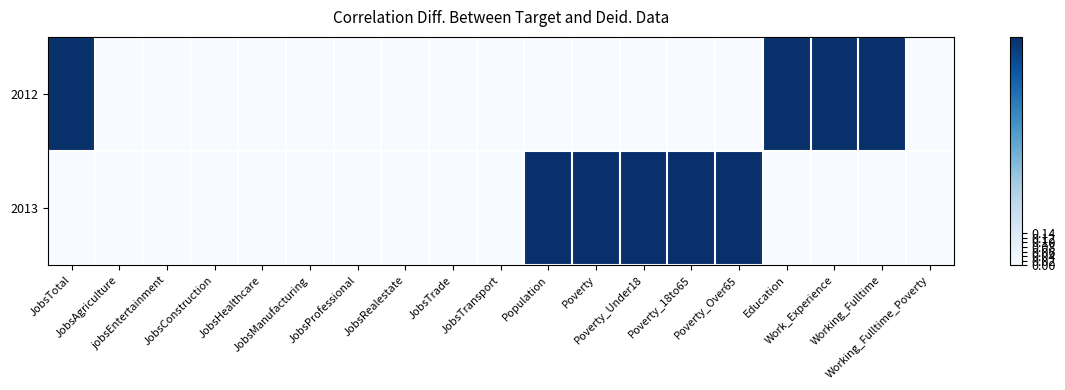

Reading right to left, extract all data points from this chart.

2012: Working_Fulltime_Poverty=0	Working_Fulltime=1	Work_Experience=1	Education=1	Poverty_Over65=0	Poverty_18to65=0	Poverty_Under18=0	Poverty=0	Population=0	JobsTransport=0	JobsTrade=0	JobsRealestate=0	JobsProfessional=0	JobsManufacturing=0	JobsHealthcare=0	JobsConstruction=0	jobsEntertainment=0	JobsAgriculture=0	JobsTotal=1
2013: Working_Fulltime_Poverty=0	Working_Fulltime=0	Work_Experience=0	Education=0	Poverty_Over65=1	Poverty_18to65=1	Poverty_Under18=1	Poverty=1	Population=1	JobsTransport=0	JobsTrade=0	JobsRealestate=0	JobsProfessional=0	JobsManufacturing=0	JobsHealthcare=0	JobsConstruction=0	jobsEntertainment=0	JobsAgriculture=0	JobsTotal=0